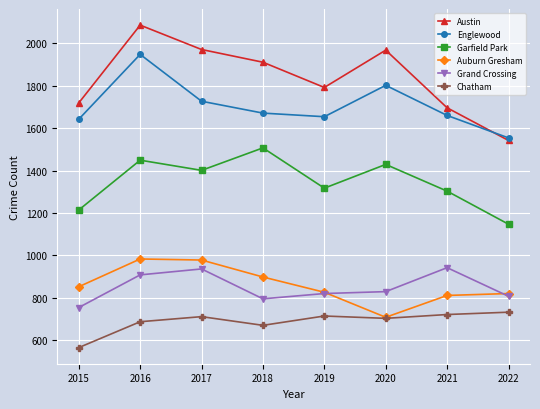

What are all the series names shown in the legend?

Austin, Englewood, Garfield Park, Auburn Gresham, Grand Crossing, Chatham